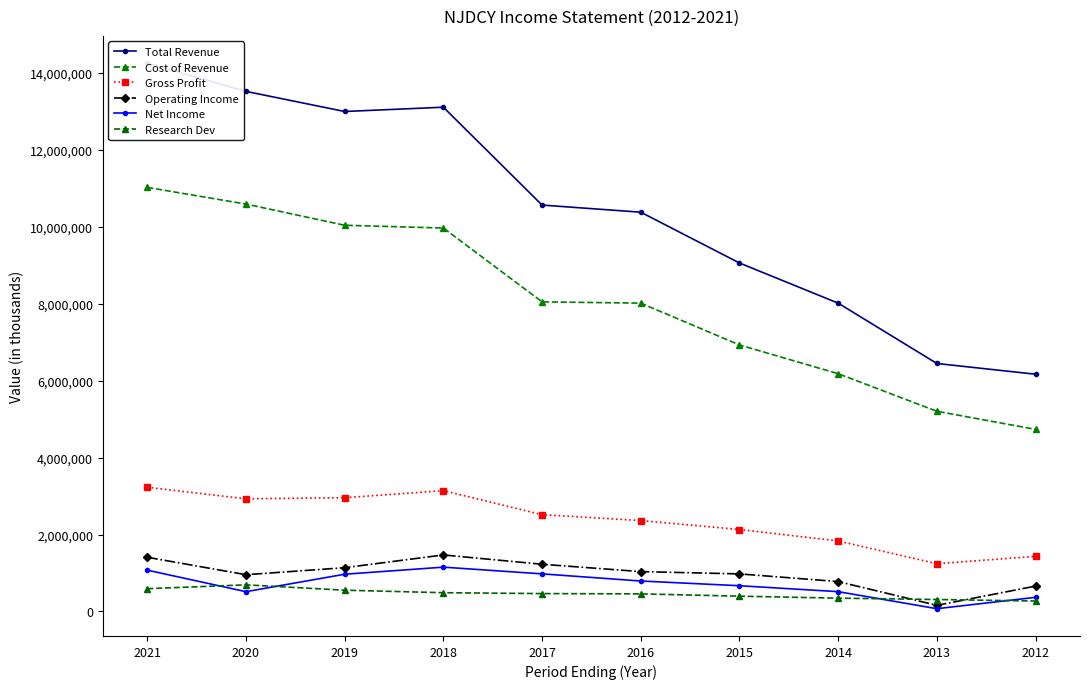

What is the maximum value shown in the chart?

14255100